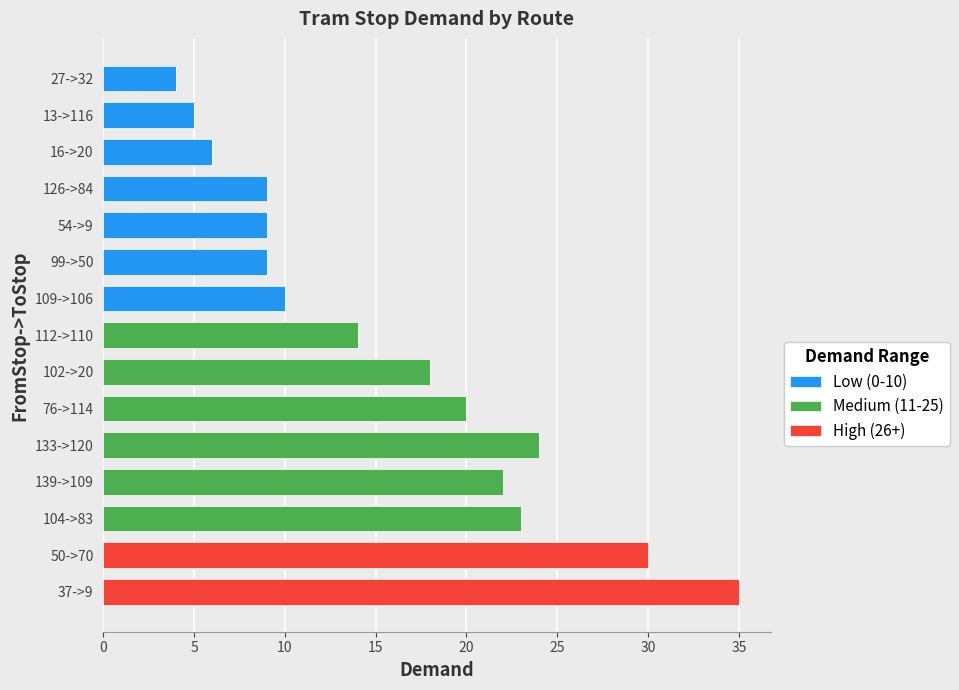

At which category is the sum across all series the highest?

37->9